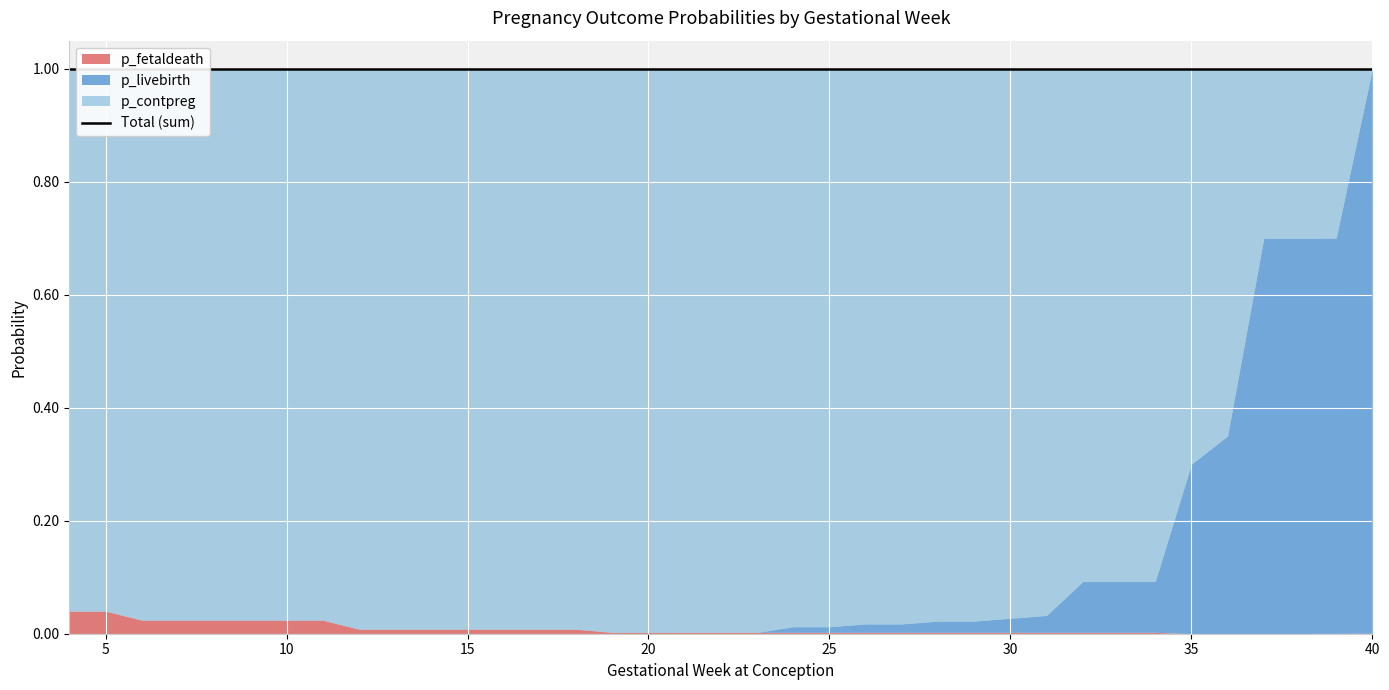

Which series ends up on top after the final intersection of p_contpreg and p_fetaldeath?

p_fetaldeath